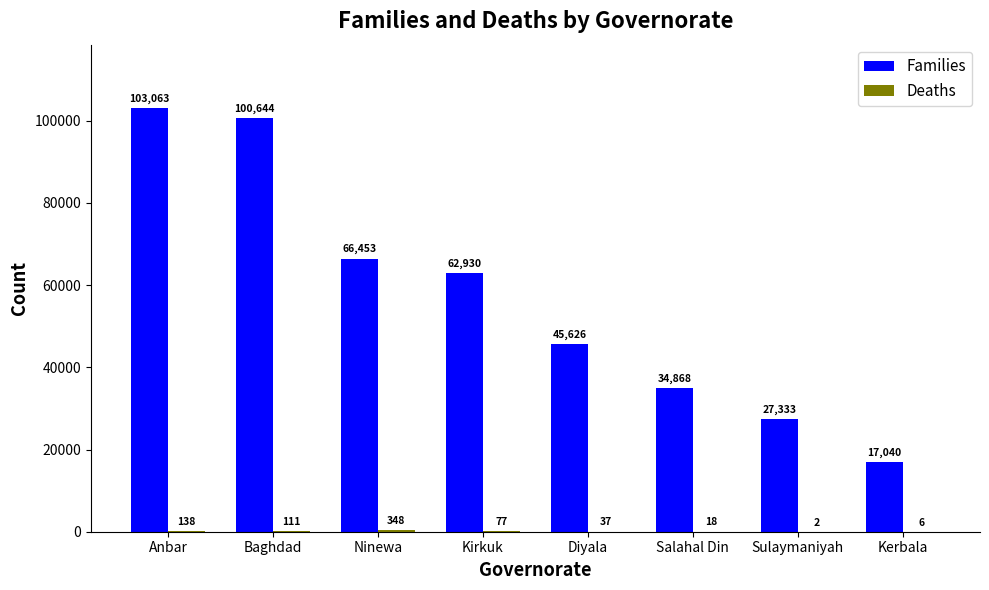

What is the maximum value for Families?

103063